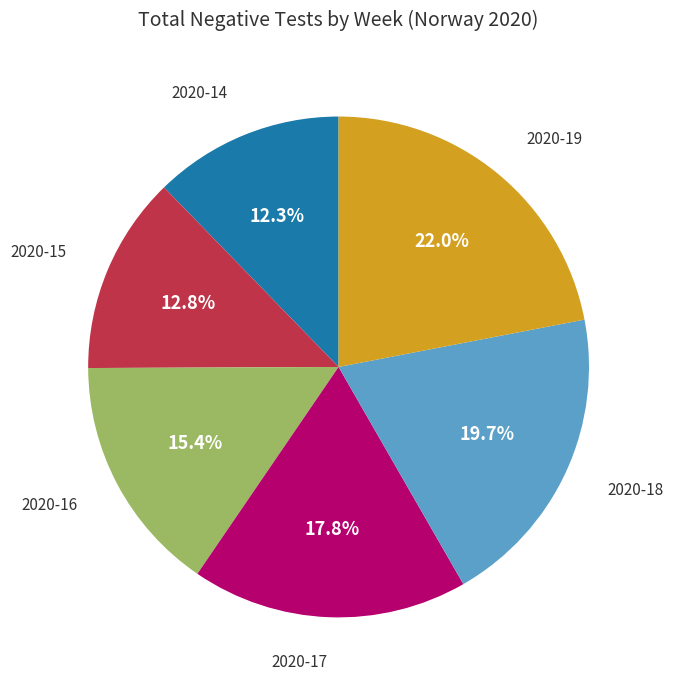

What is the ratio of the value at 2020-15 to the value at 2020-16?

0.8